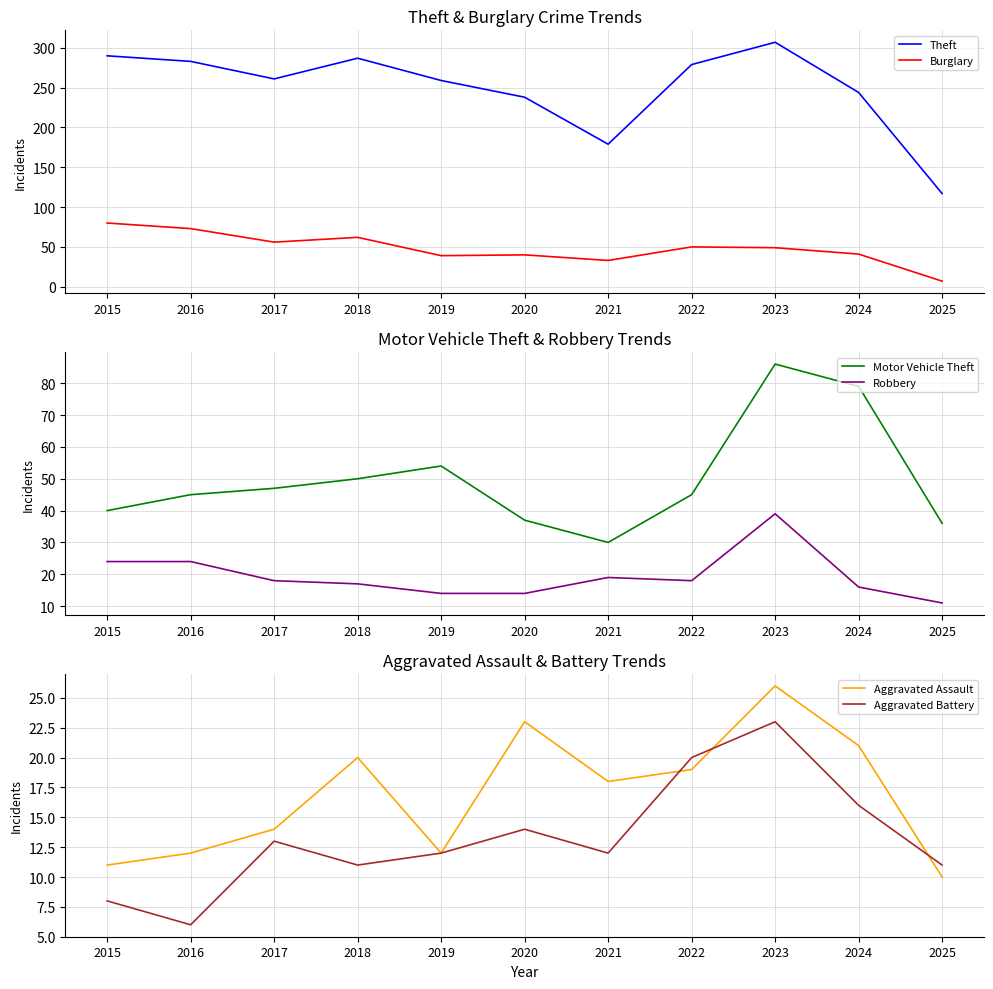

At which category is the sum across all series the highest?

2023